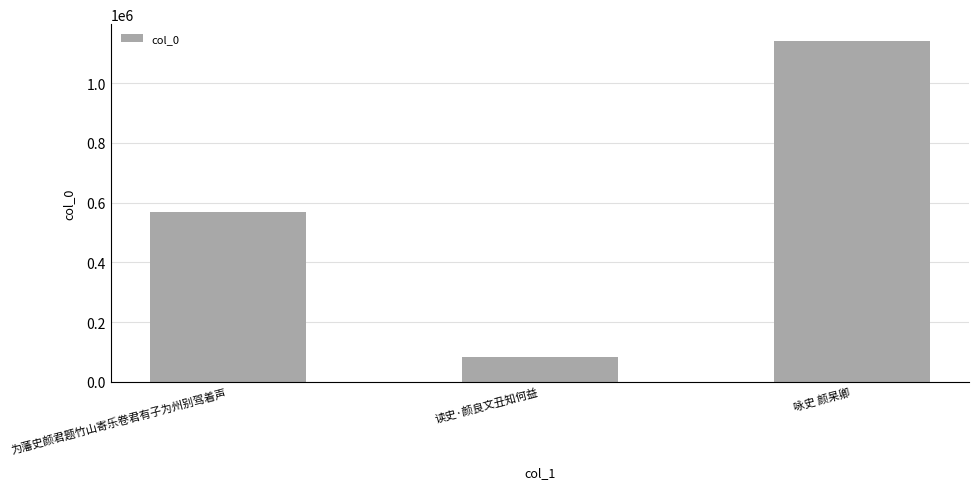

Reading left to right, list all the values displayed in this chart.

569554	84894	1140074